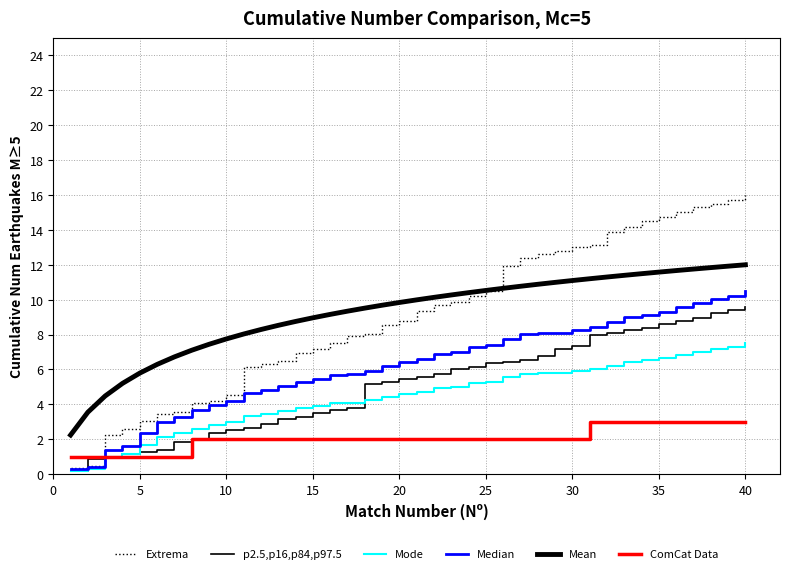

What is the average value of the Extrema series?

9.1